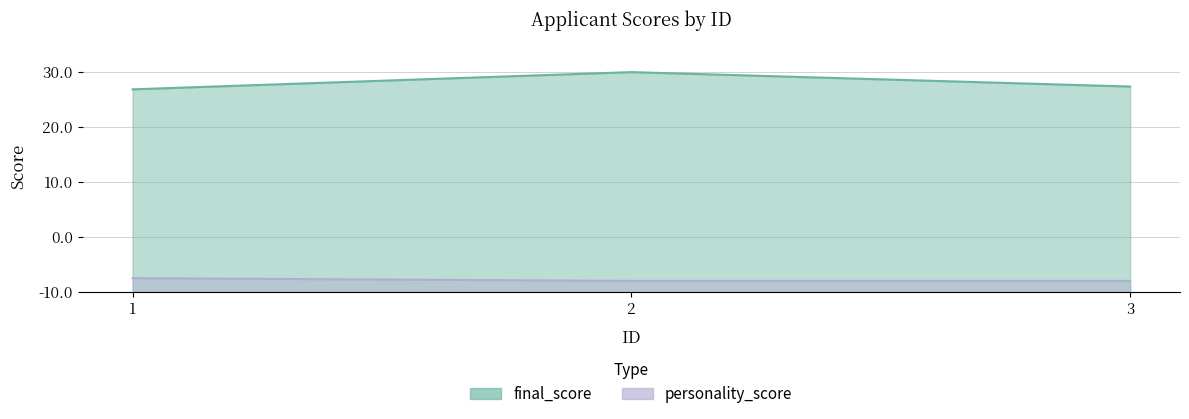

Reading left to right, extract all data points from this chart.

final_score: 73.7	79.9	74.7
personality_score: 5.0	4.0	4.0